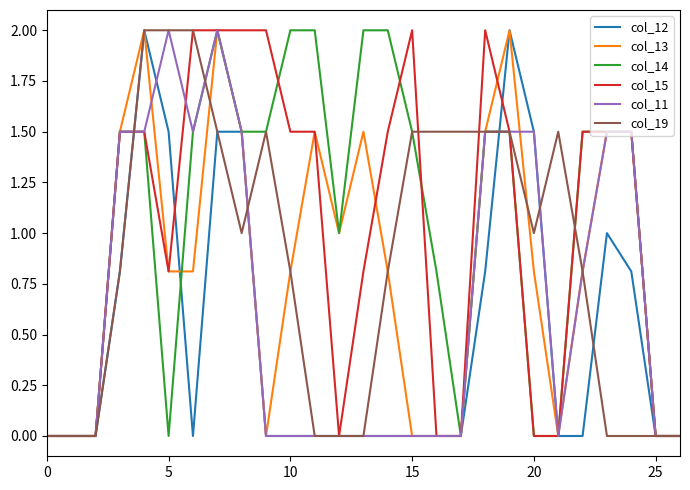

What are all the series names shown in the legend?

col_12, col_13, col_14, col_15, col_11, col_19